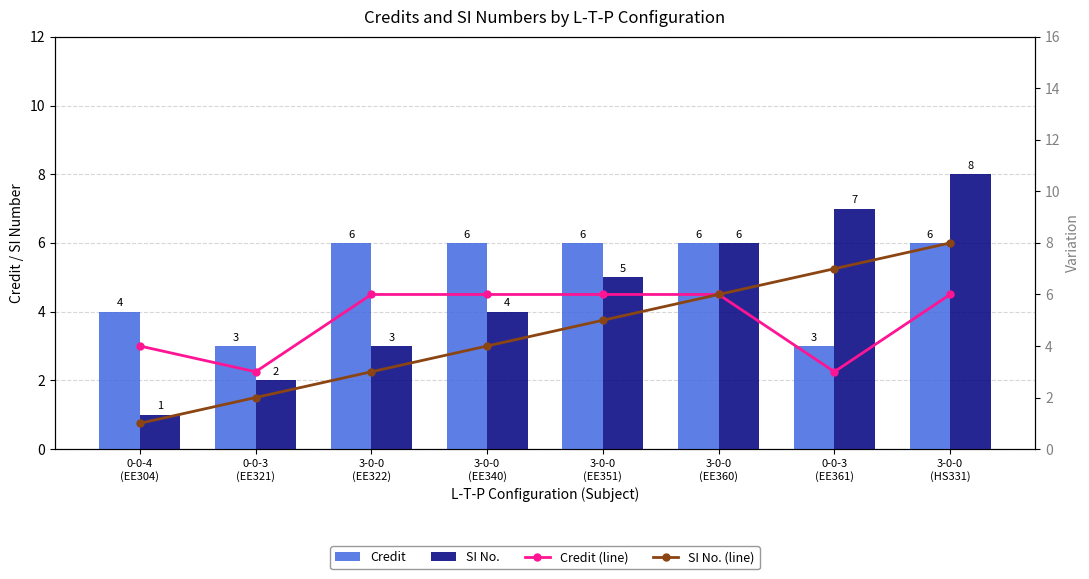

What is the difference between the maximum and second lowest values in the Credit (line) series?

3